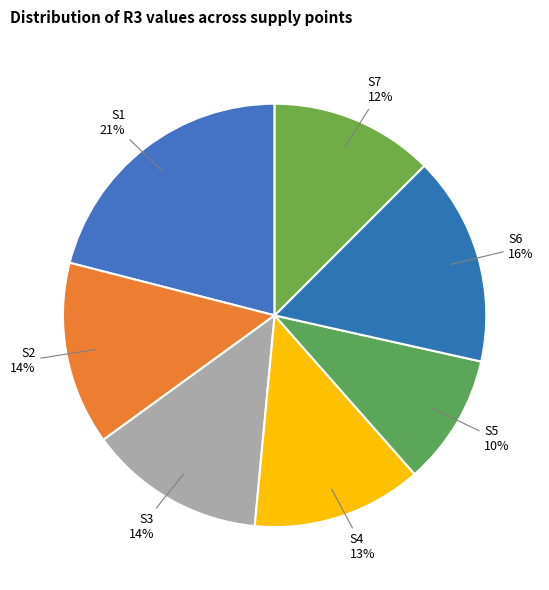

Does S5 account for over 50% of the chart?

No